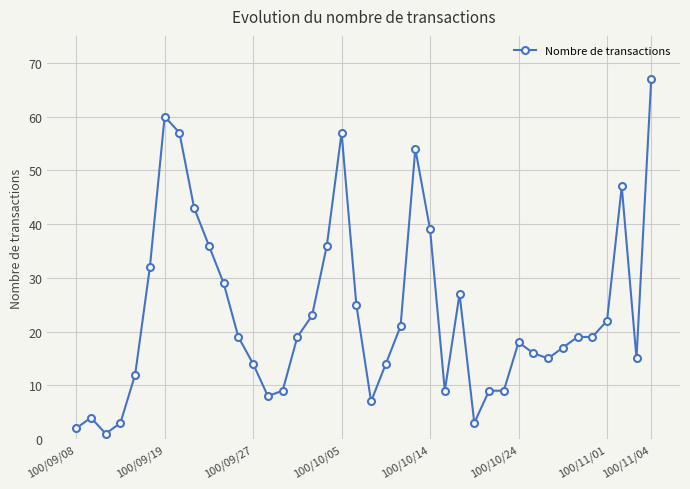

Reading right to left, list all the values displayed in this chart.

67	15	47	22	19	19	17	15	16	18	9	9	3	27	9	39	54	21	14	7	25	57	36	23	19	9	8	14	19	29	36	43	57	60	32	12	3	1	4	2